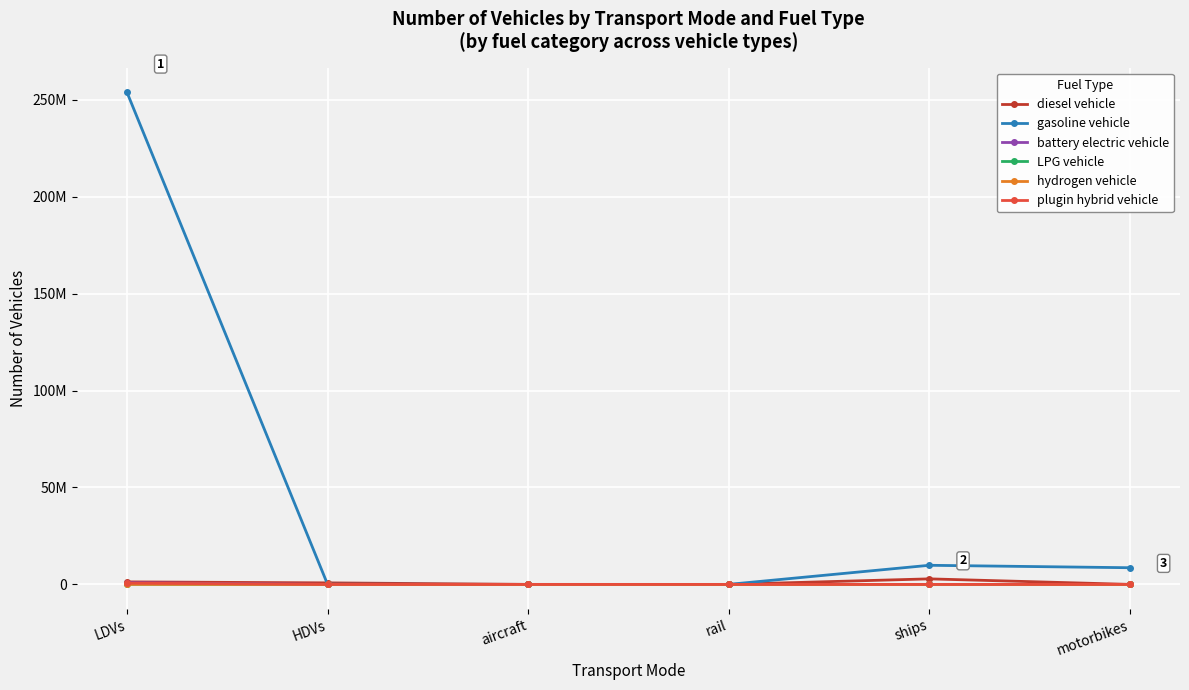

What is the sum of all LPG vehicle values?

100306.1